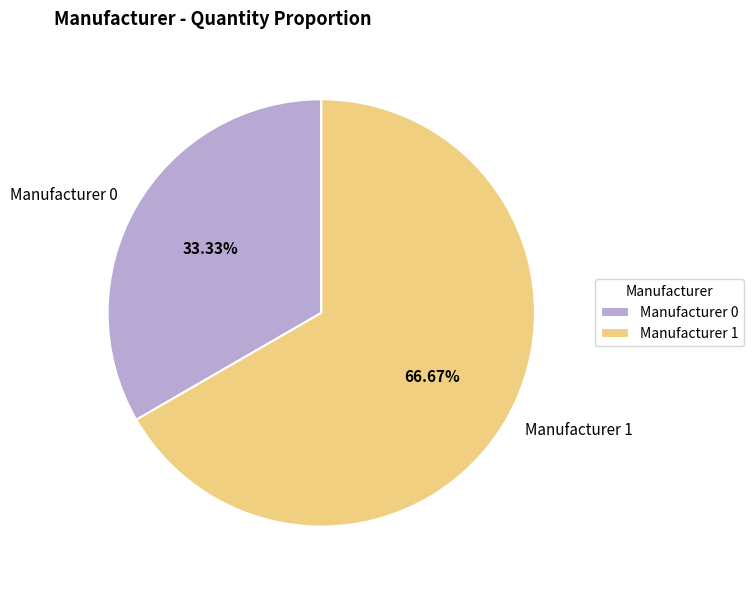

Approximately how many times larger is the value at Manufacturer 1 compared to Manufacturer 0?

2.0